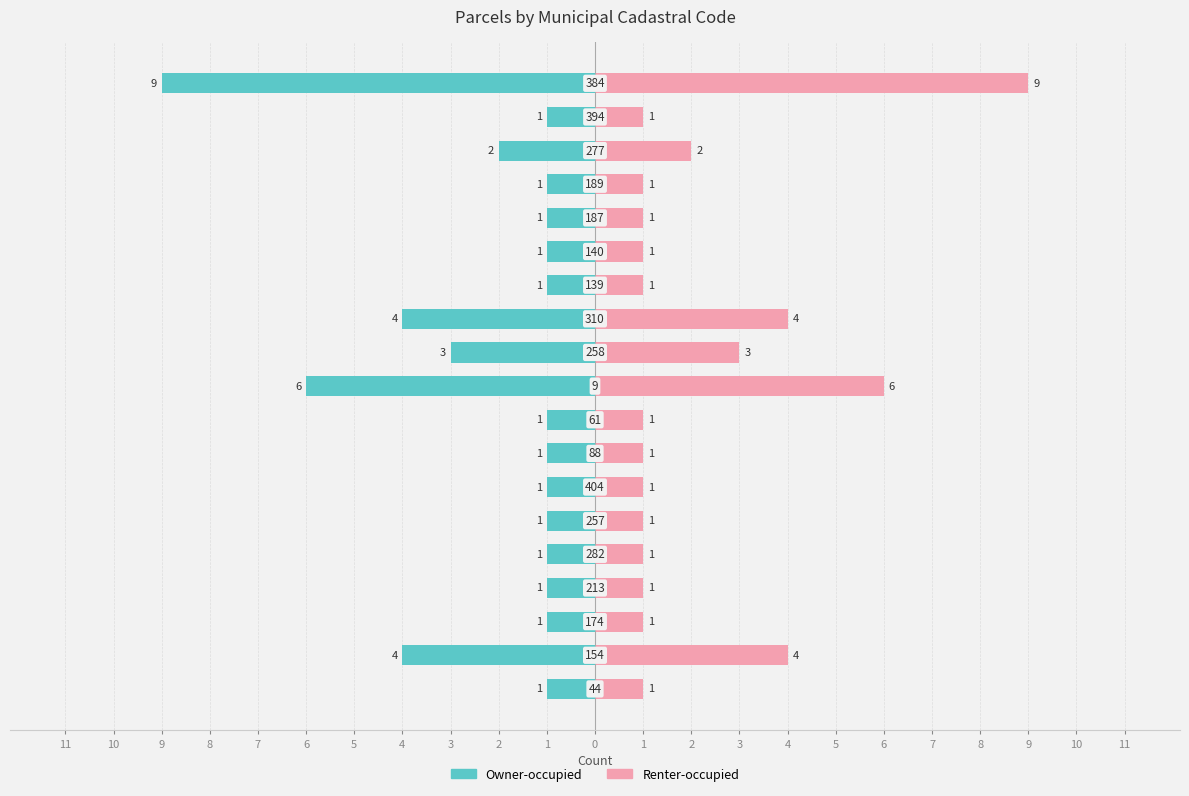

How many data points does each series have?

19